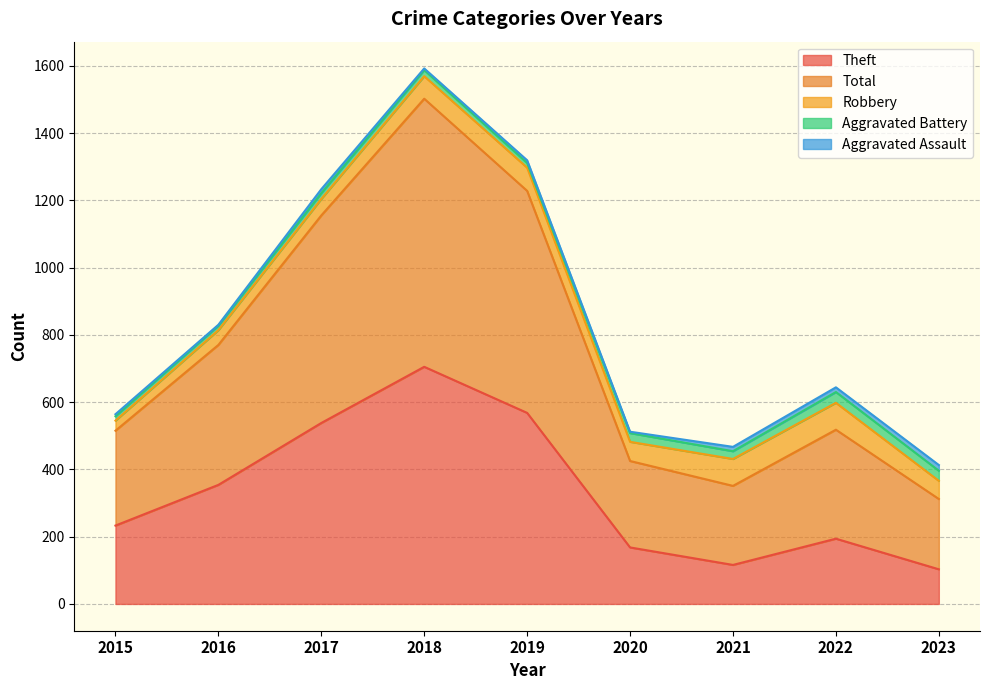

What is the difference between the maximum and minimum values in the Theft series?

602